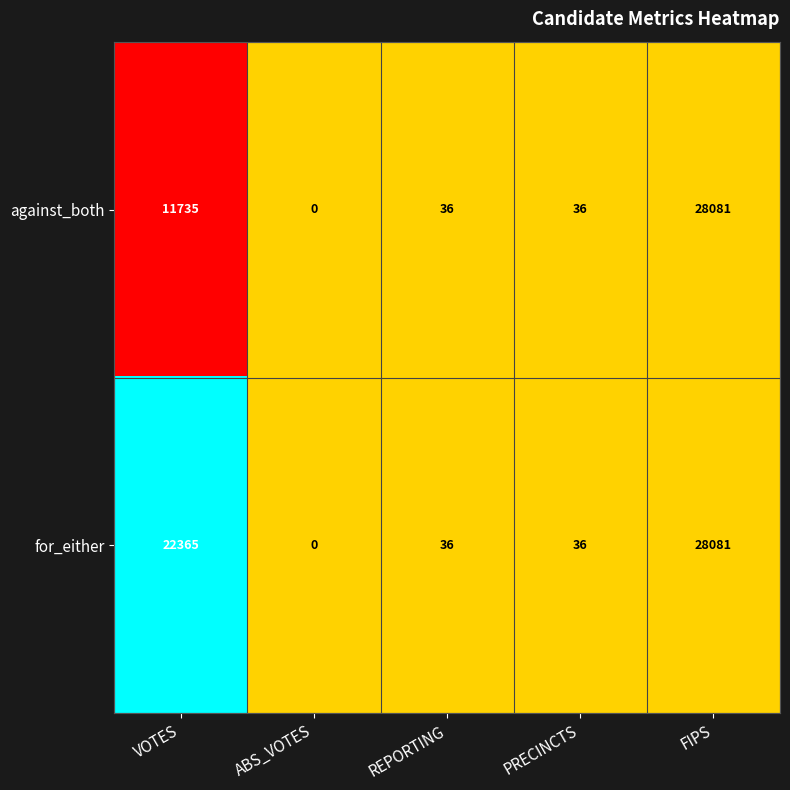

What is the difference between the for_either values at ABS_VOTES and FIPS?

28081